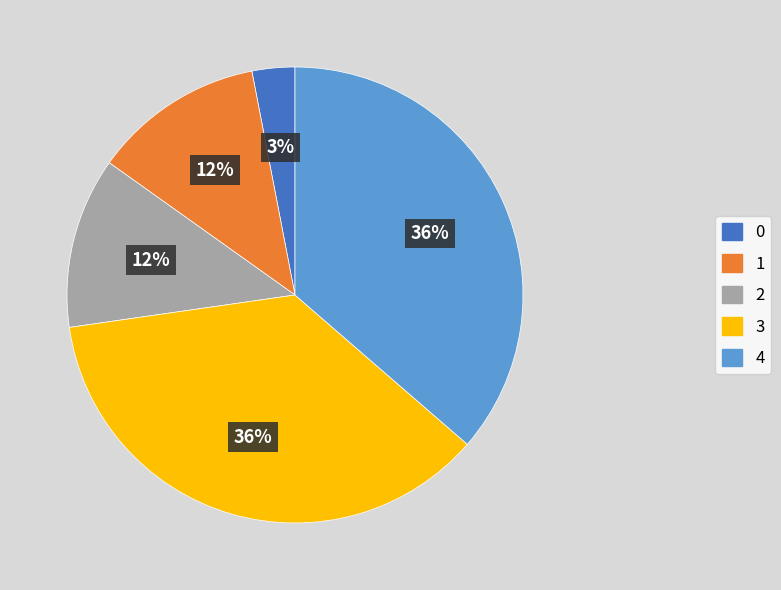

True or false: 4 accounts for 42% of the total.

False